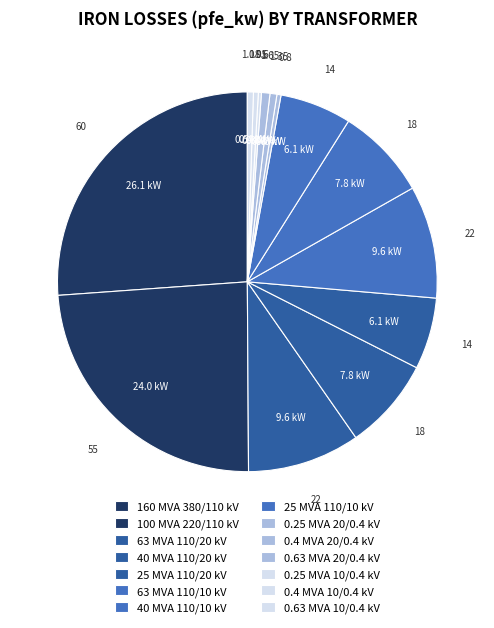

How many segments does this pie chart have?

14